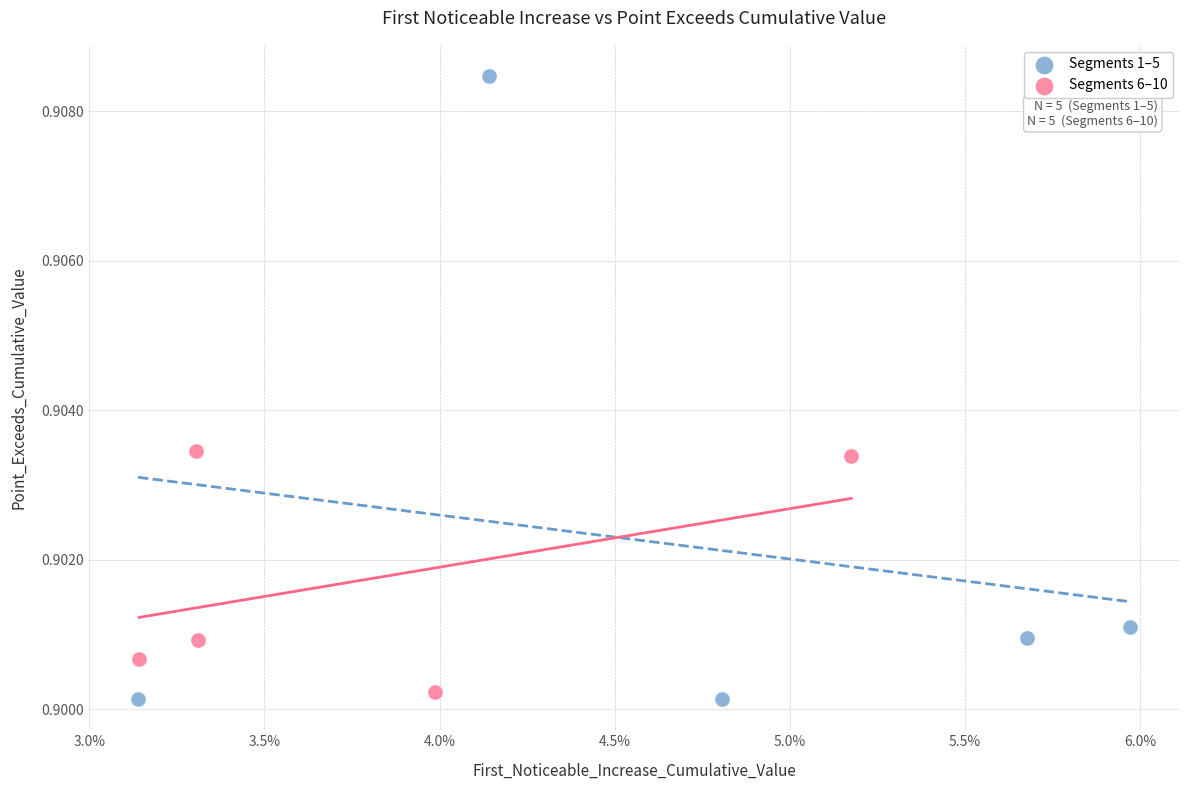

Which series reaches the maximum Y coordinate?

Segments 1–5